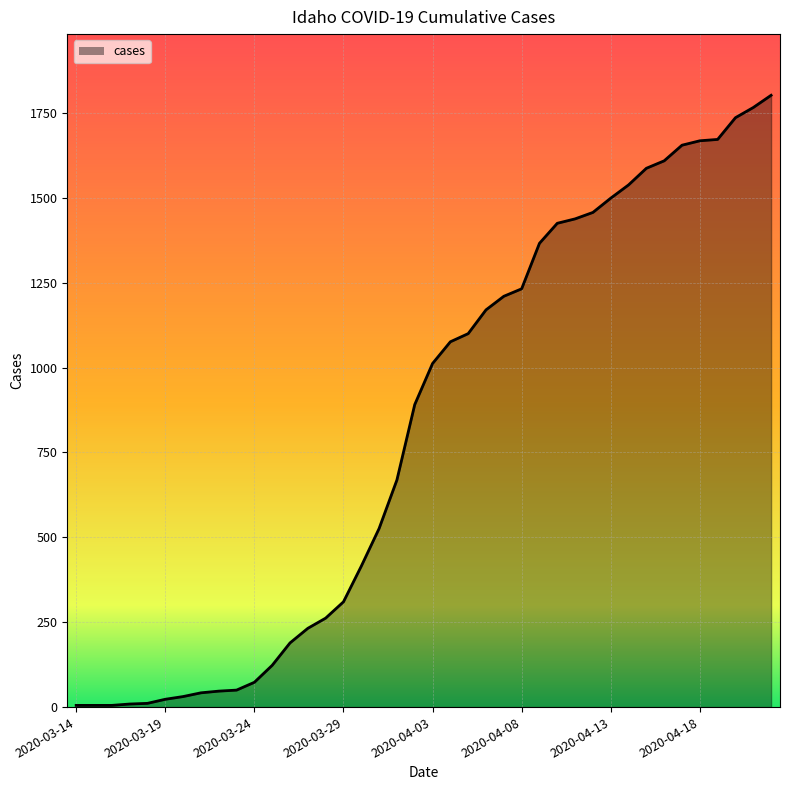

What is the maximum value shown in the chart?

1802